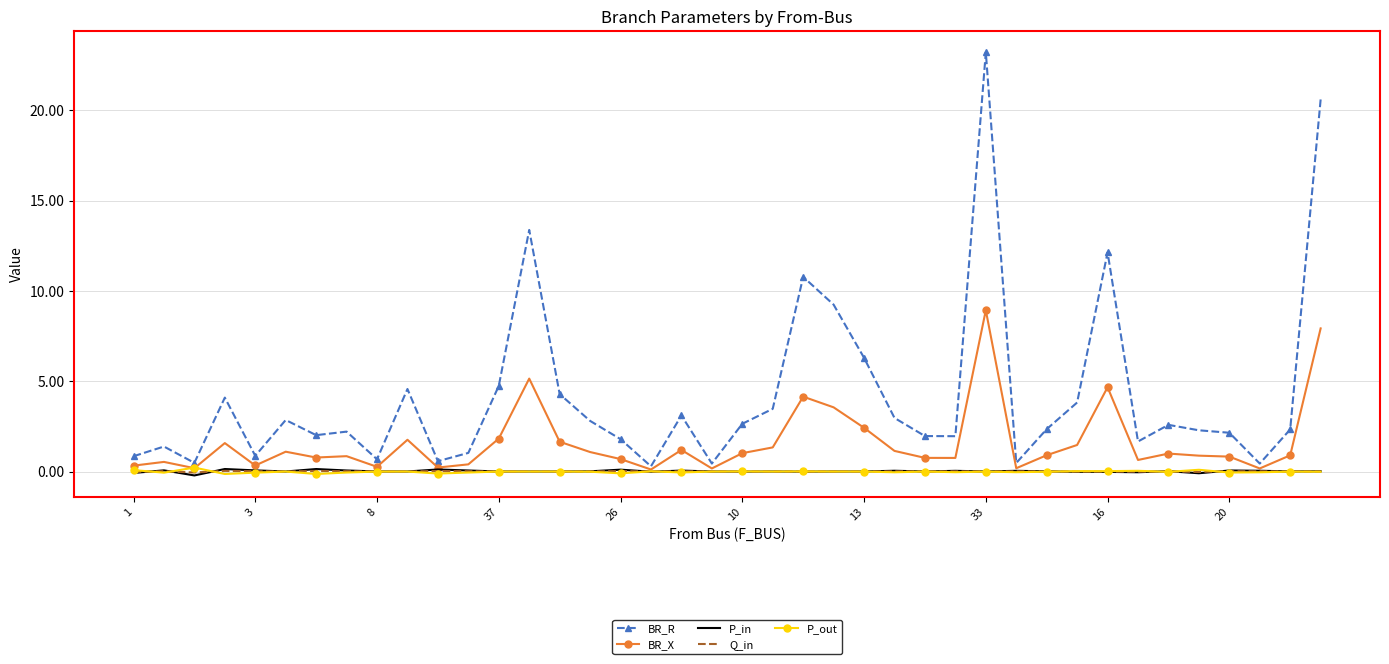

Which series has the largest total across all categories?

BR_R